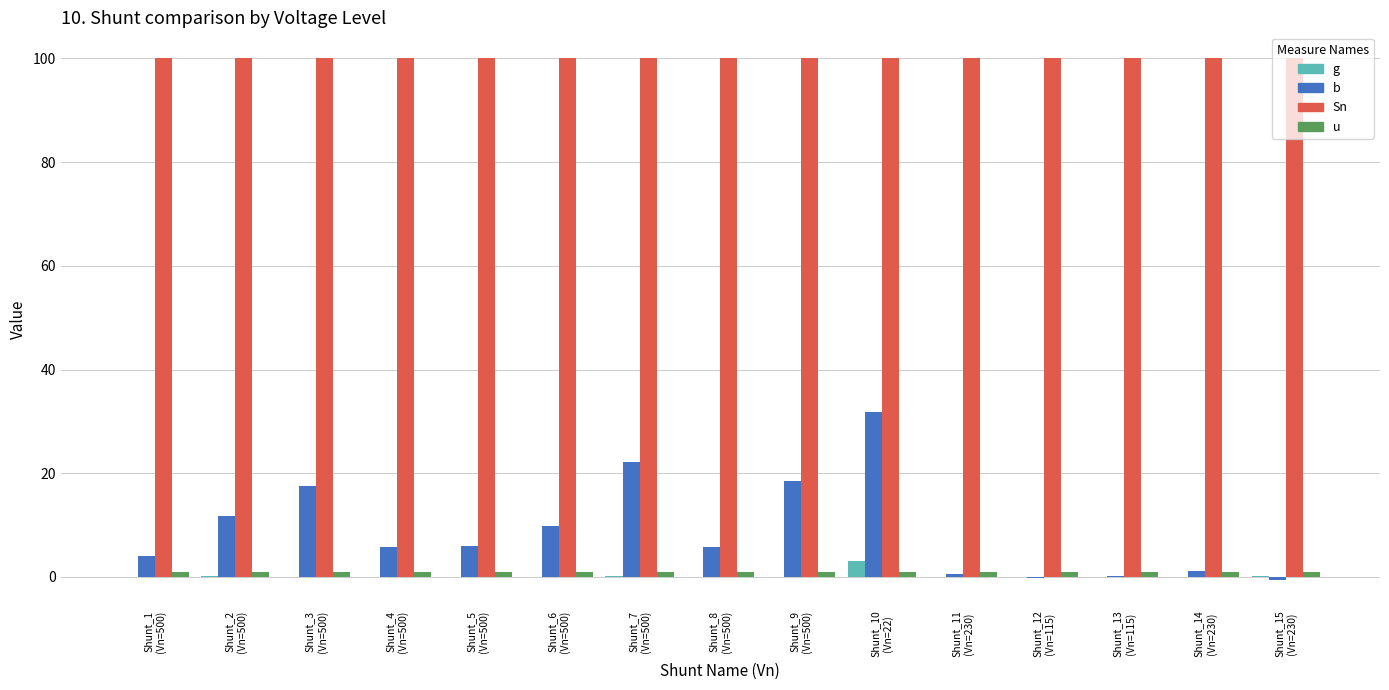

Which category has the lowest value in the Sn series?

Shunt_1
(Vn=500)